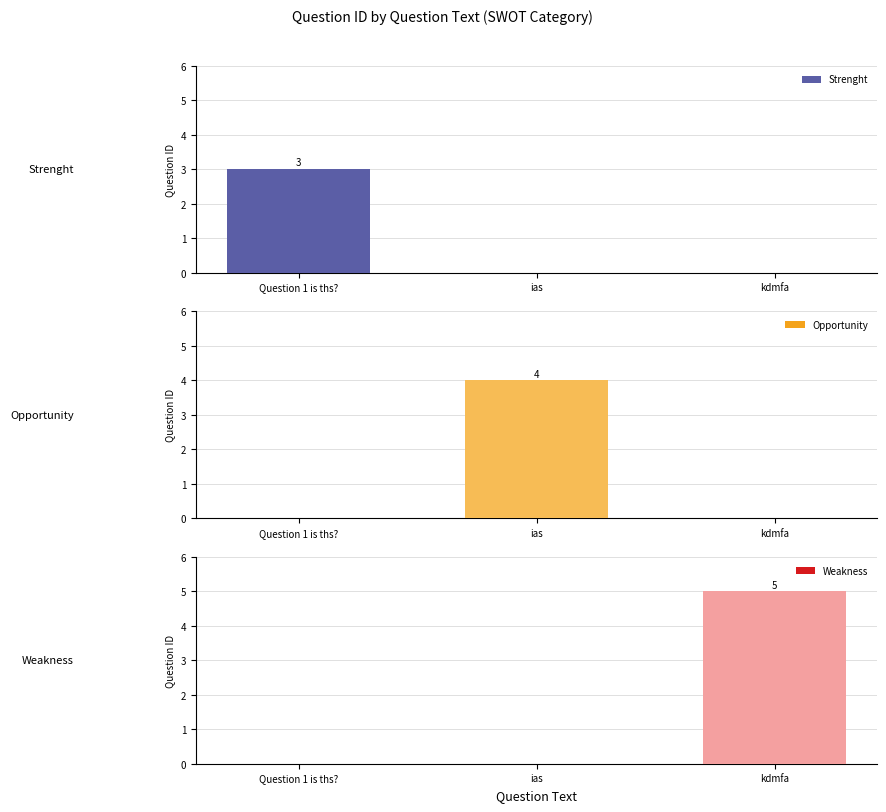

At which category does the chart reach its peak across all series?

kdmfa